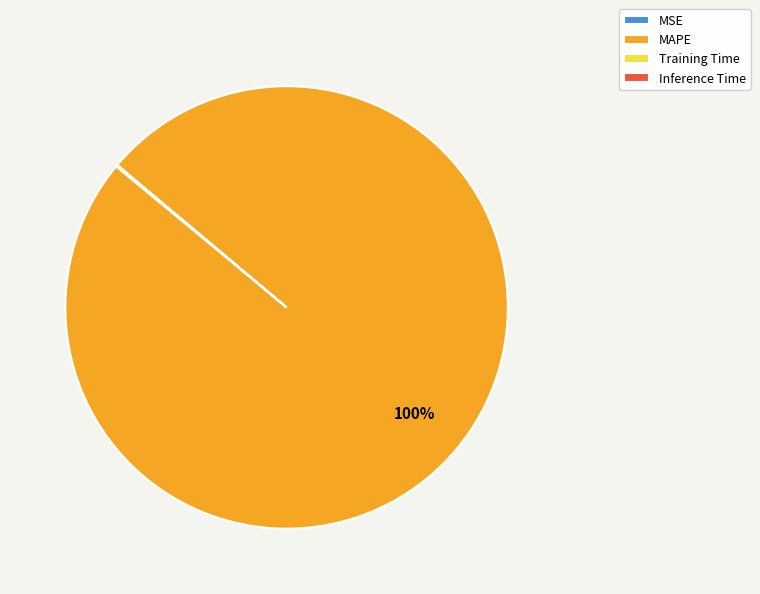

Which slice is the largest?

MAPE